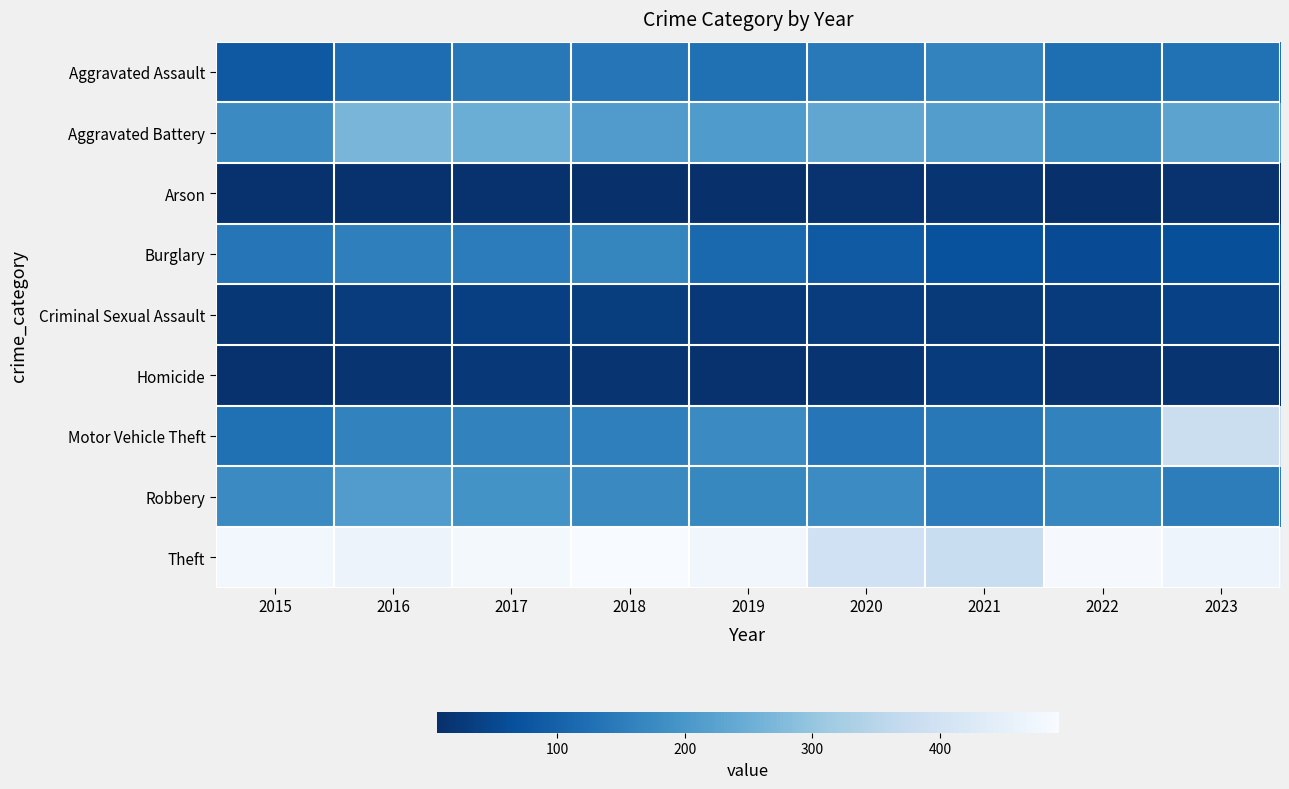

What is the greatest value displayed?

493